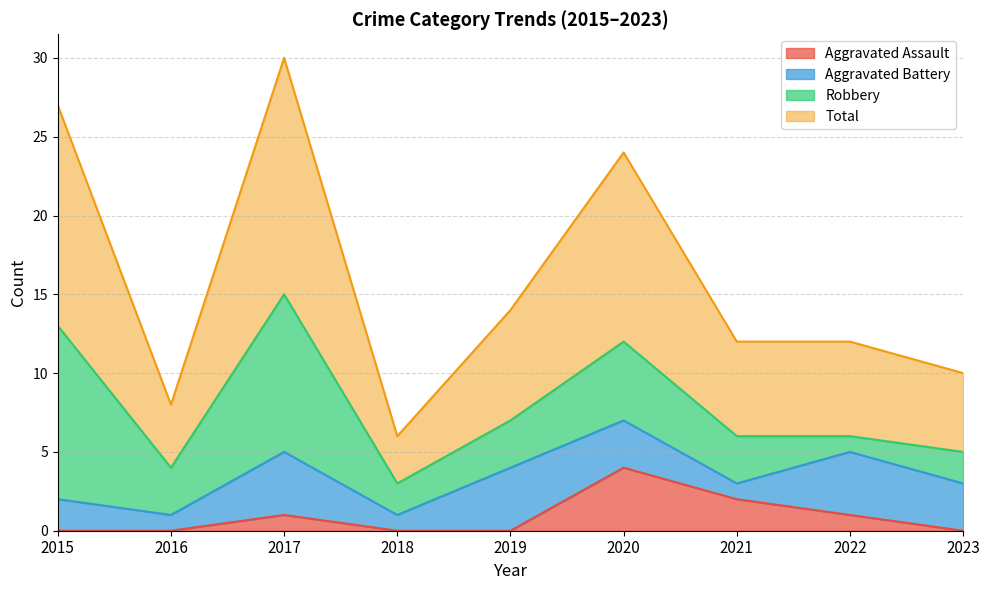

At which category does the chart reach its minimum across all series?

2015